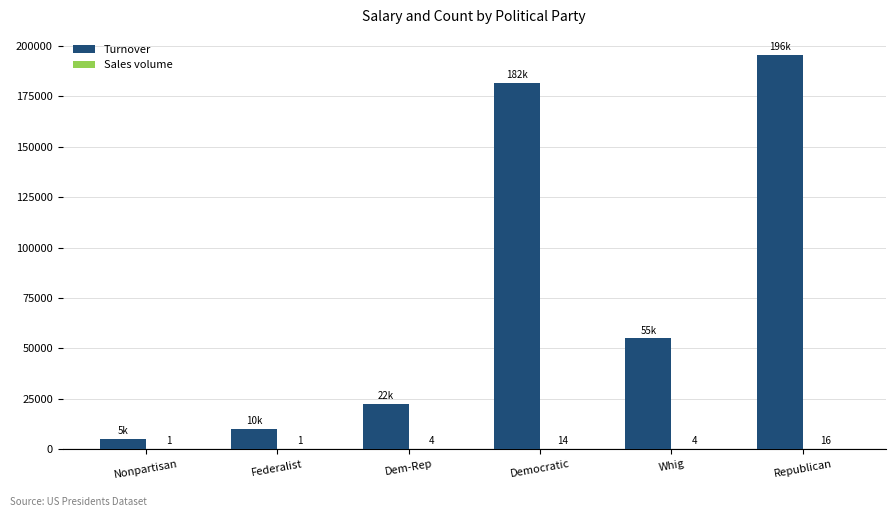

Read the Turnover value at Federalist.

10000.0